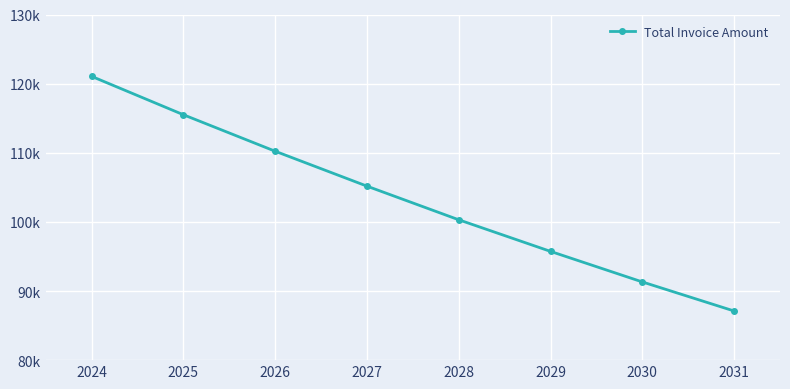

Rank the categories by value from lowest to highest.

2031, 2030, 2029, 2028, 2027, 2026, 2025, 2024